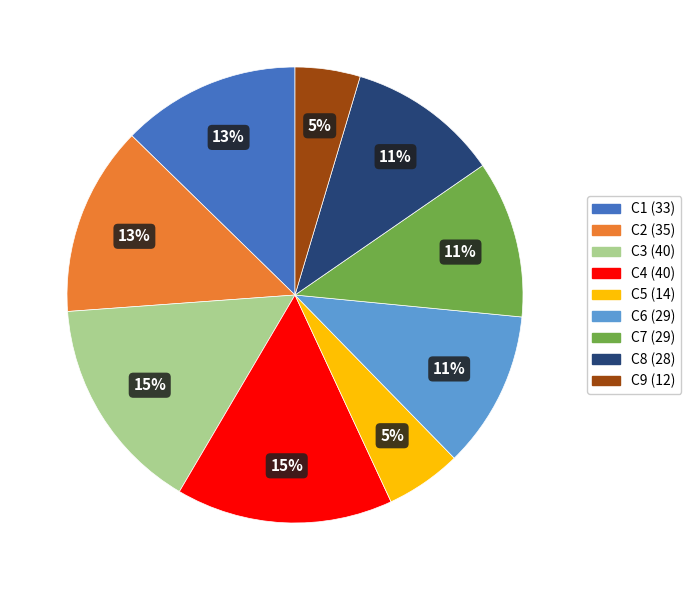

How many segments does this pie chart have?

9